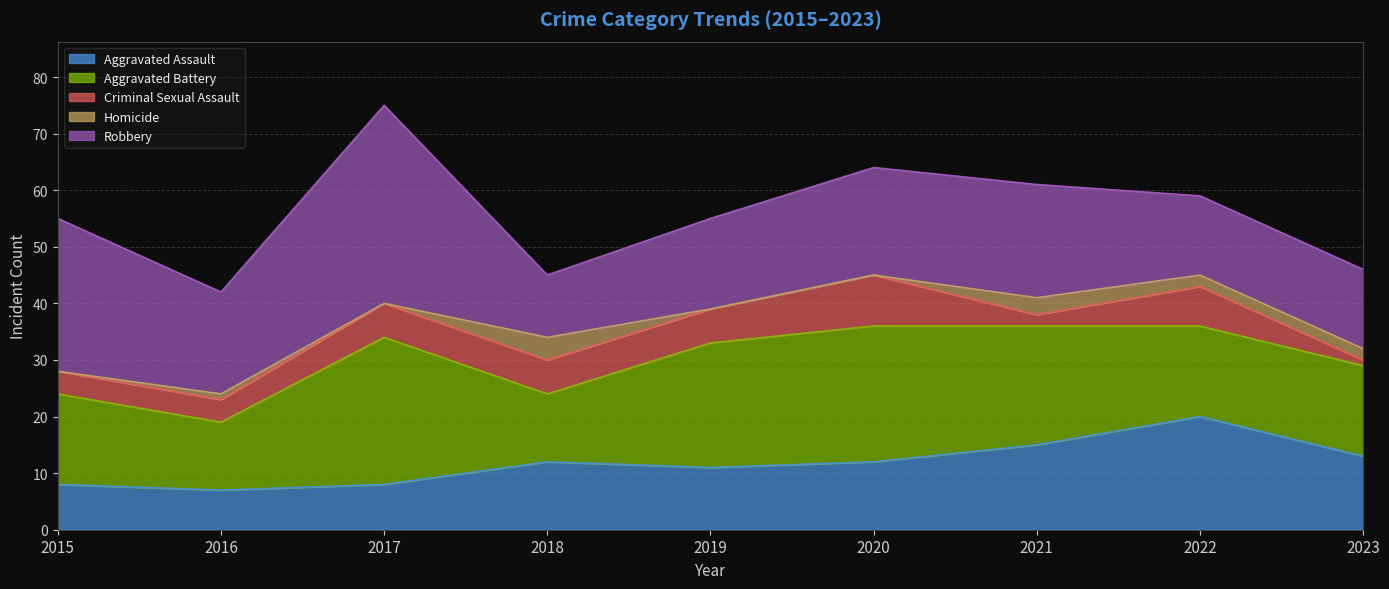

Which category has the lowest value in the Criminal Sexual Assault series?

2023